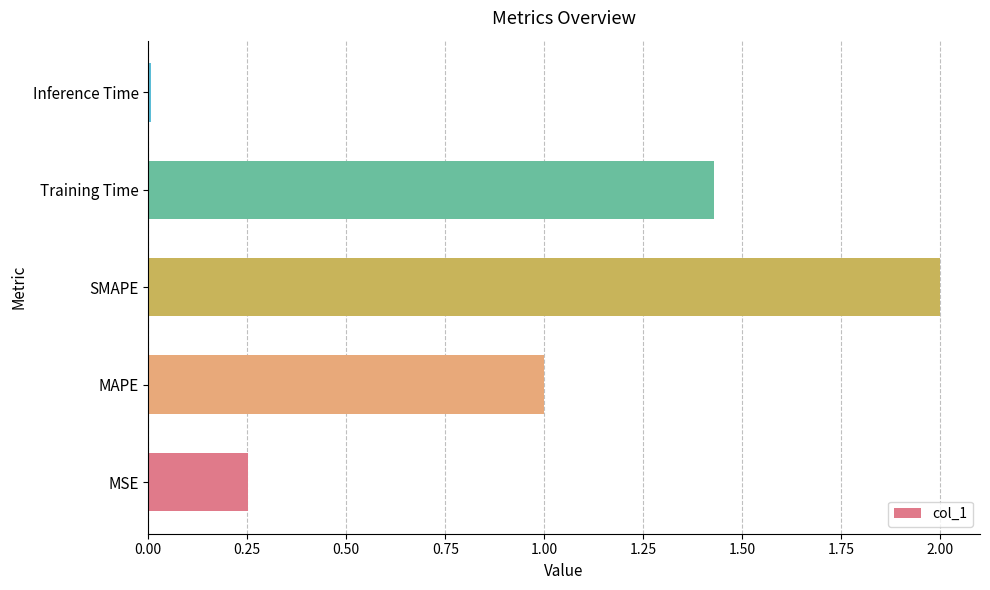

What is the maximum value shown in the chart?

2.0